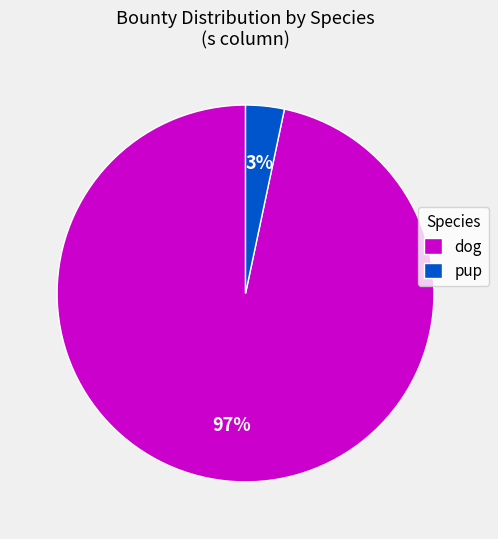

The dog slice represents 97% of the pie. True or false?

True